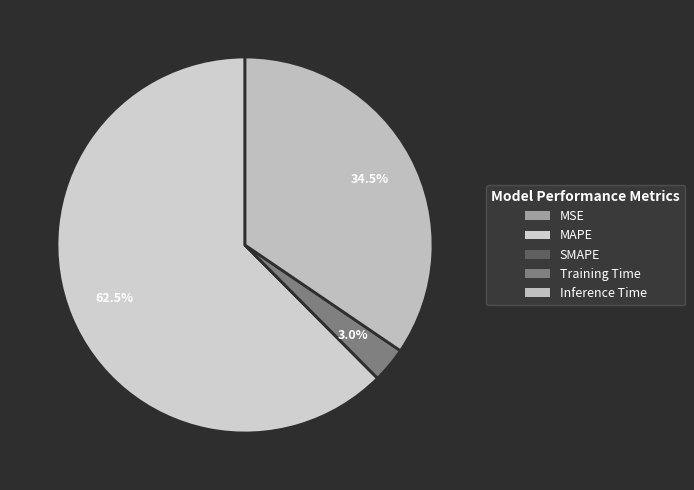

To the nearest percent, what is the average slice percentage?

20%